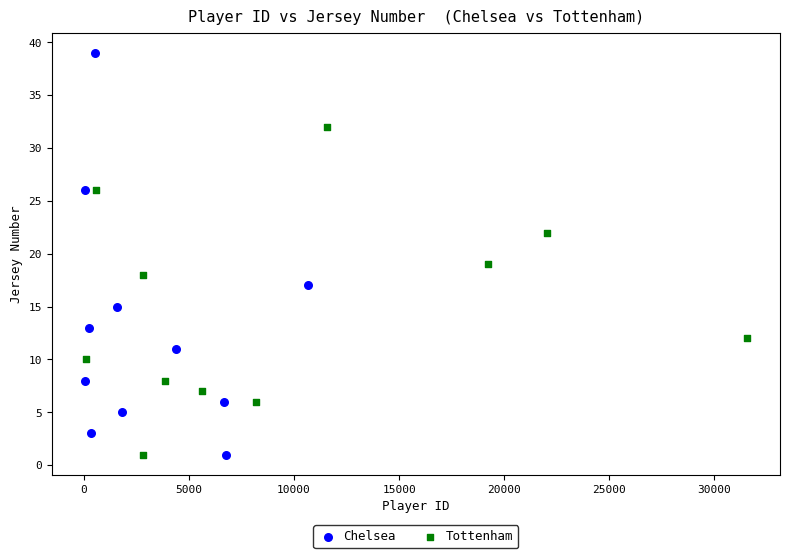

Which series contains the highest Y value?

Chelsea